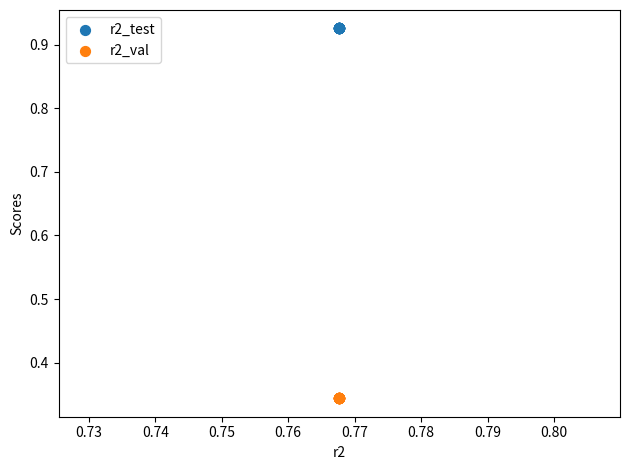

Which series reaches the maximum Y coordinate?

r2_test